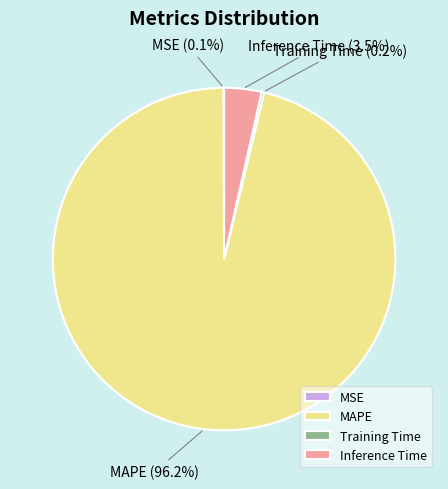

Which slice is the largest?

MAPE